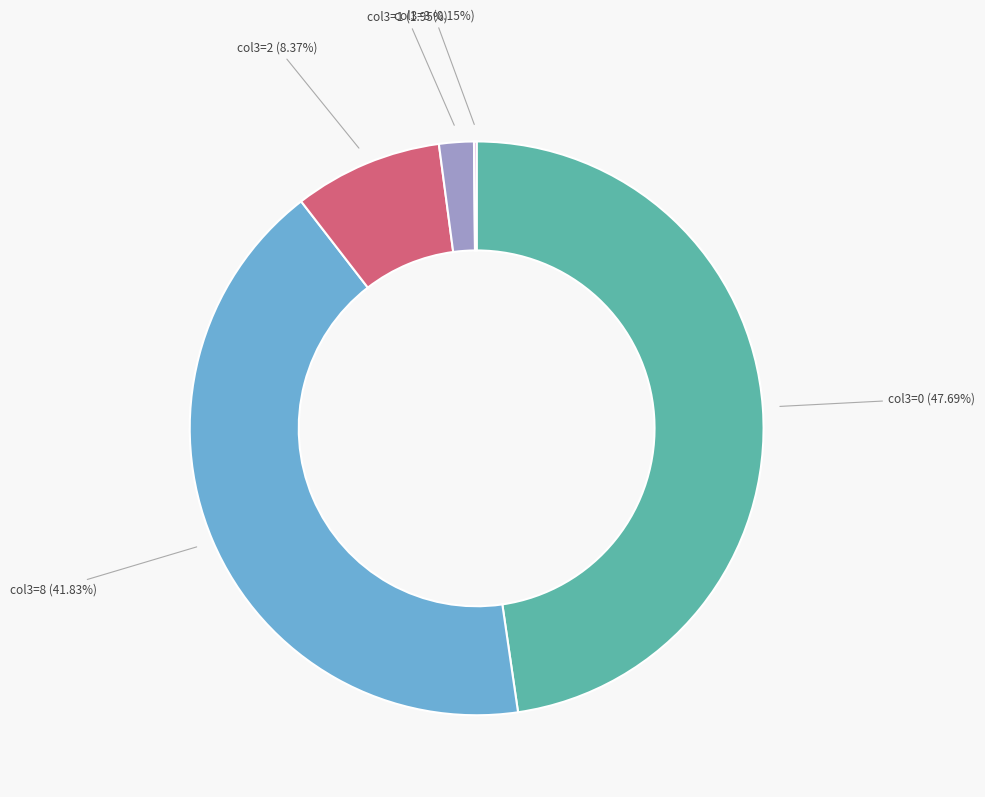

Does any single category account for the majority?

No